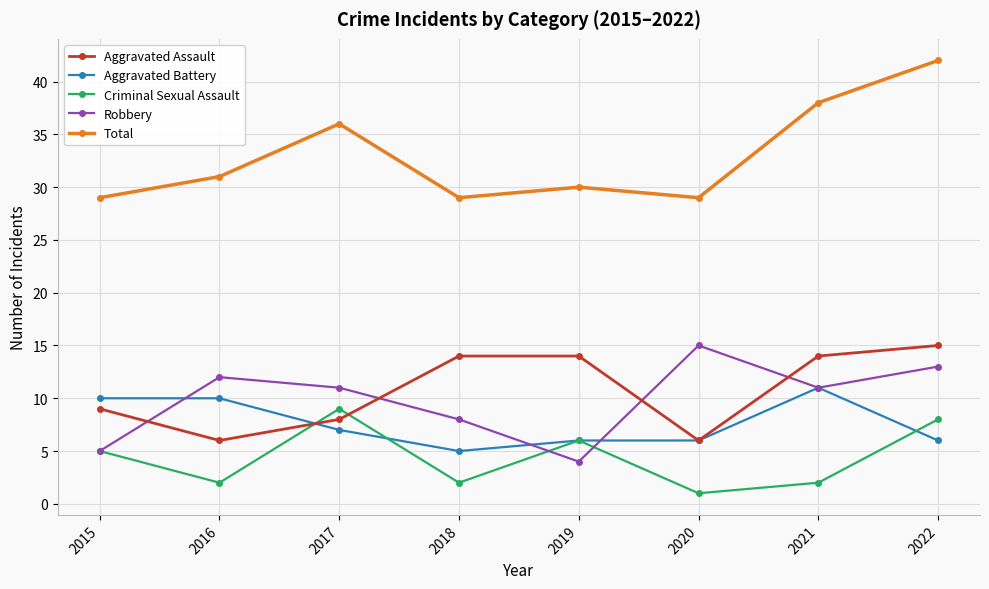

Is it true that Criminal Sexual Assault equals 5 at 2015?

True